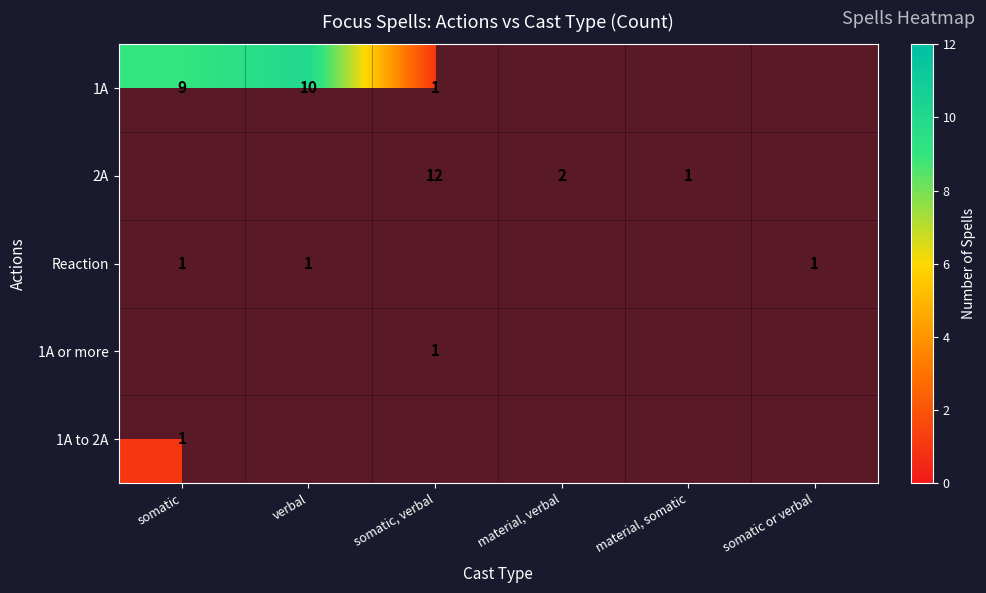

At how many categories does at least one series exceed 8?

3